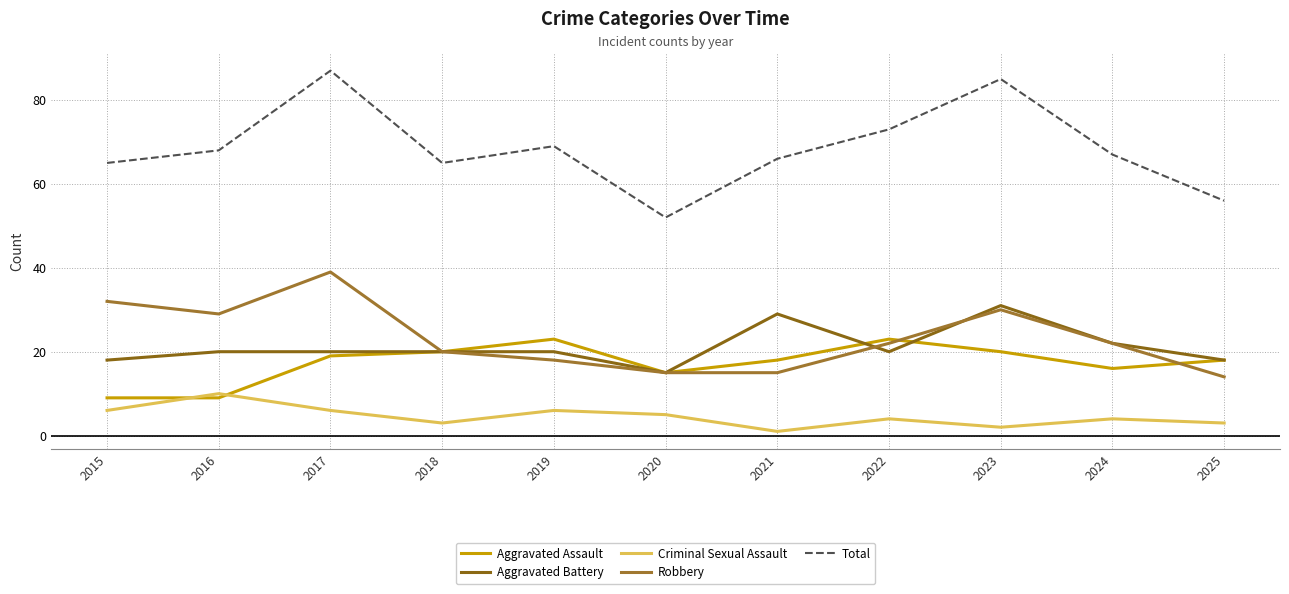

The Aggravated Assault series shows 12 at 2016. True or false?

False